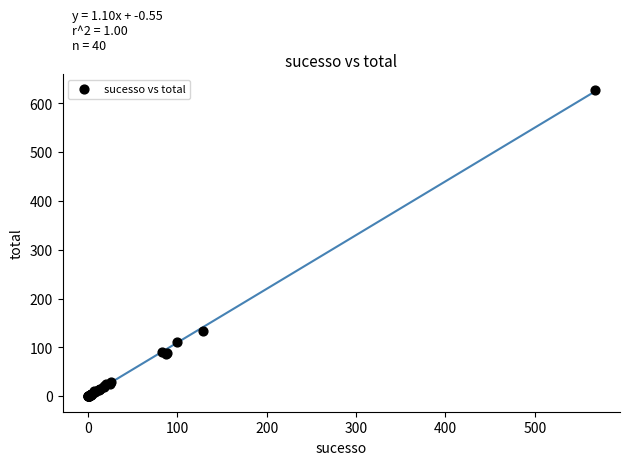

What Y value in the scatter plot is closest to 314?

134